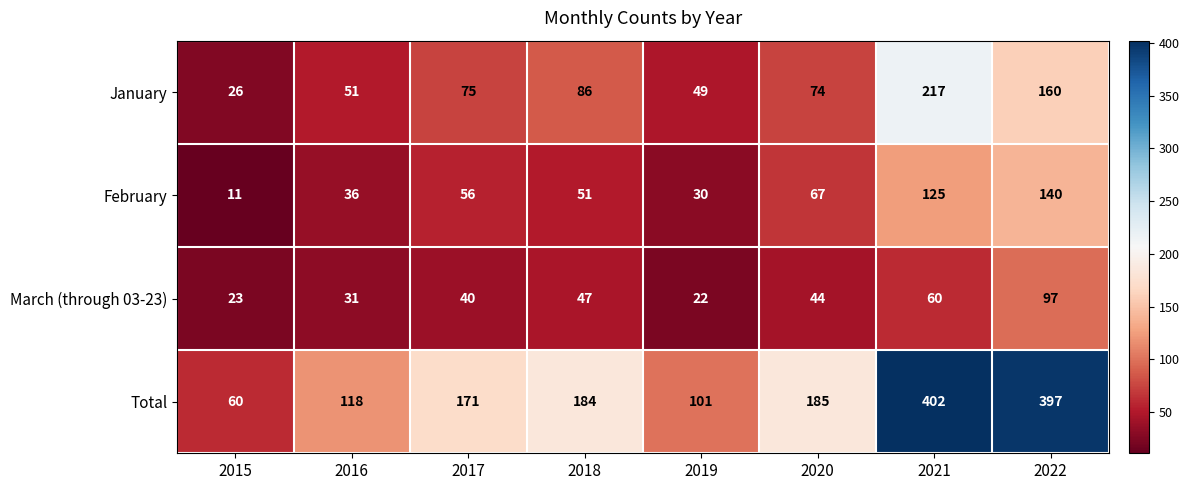

Which series has the largest total across all categories?

Total